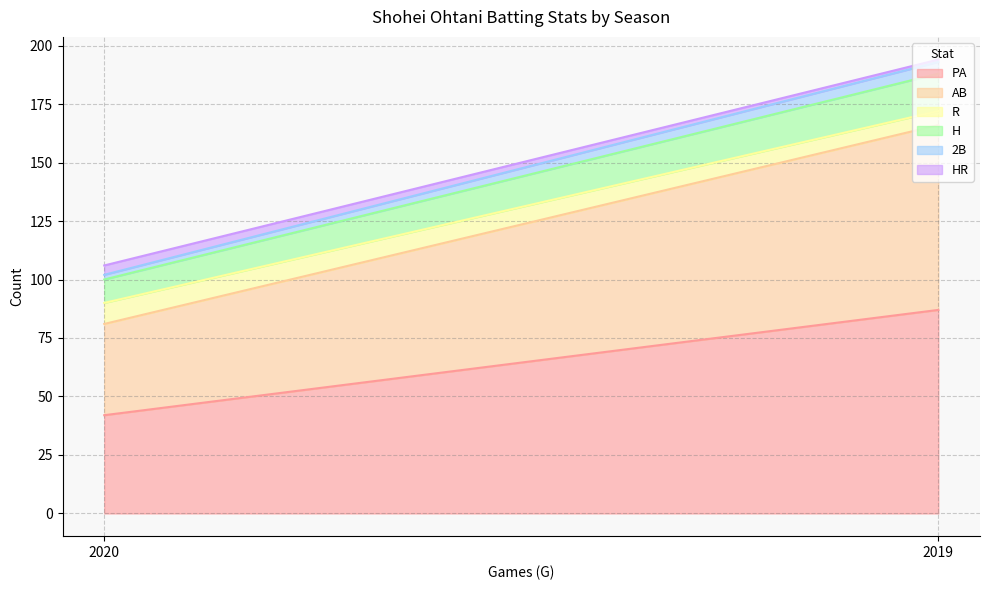

What is the average value of the H series?

13